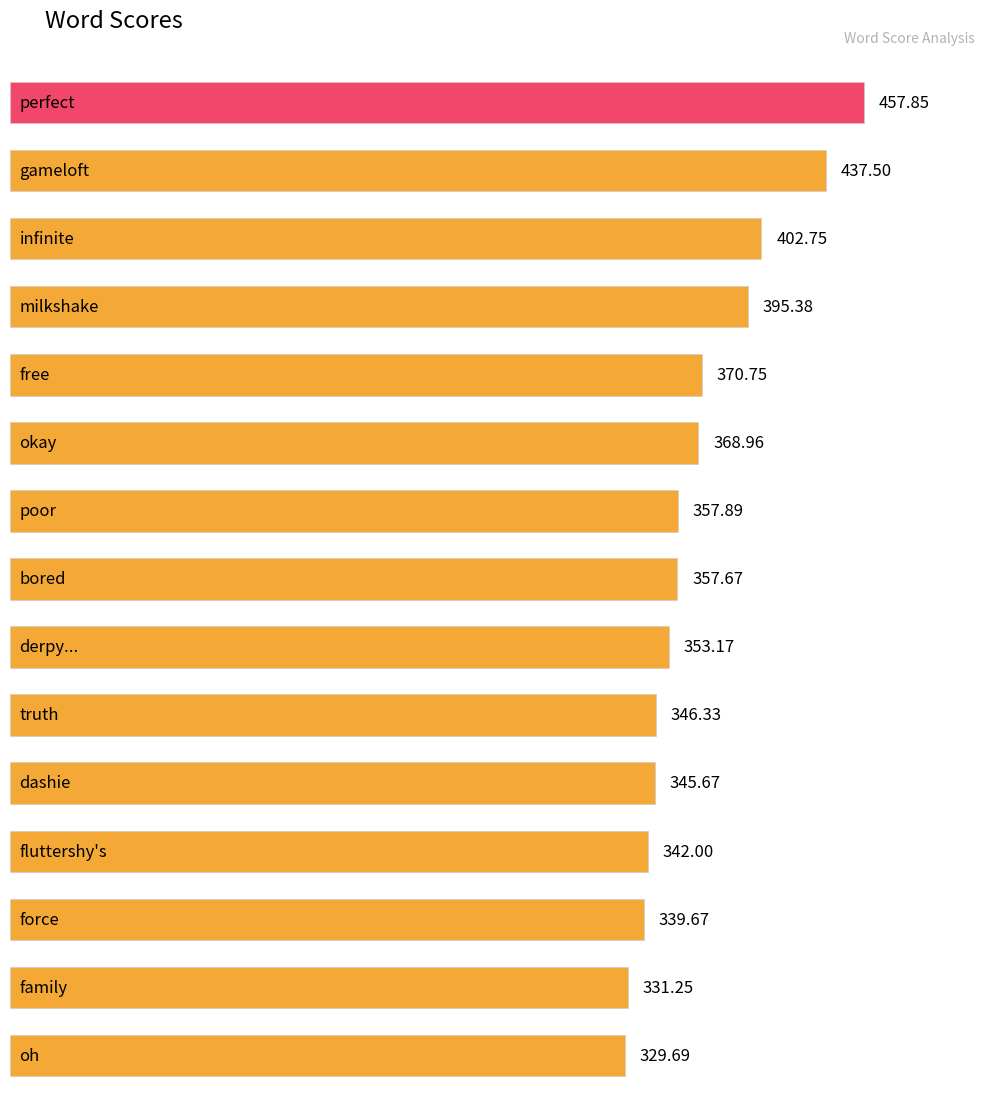

What value does the data have at milkshake?

395.4